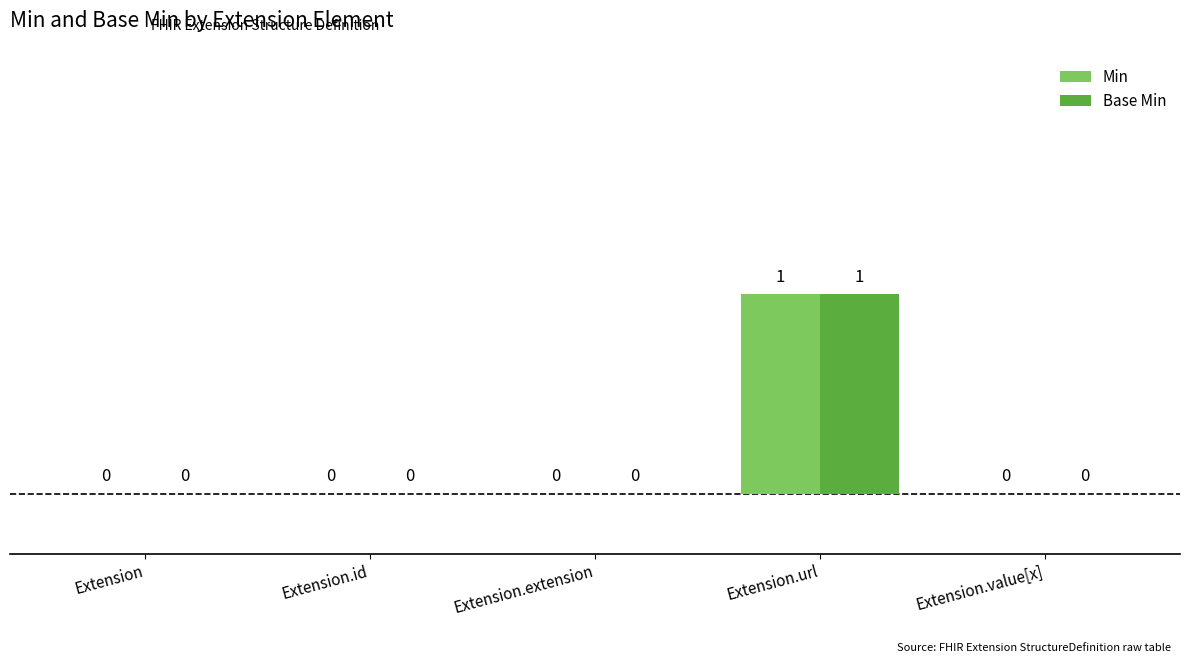

At which category is the sum across all series the highest?

Extension.url